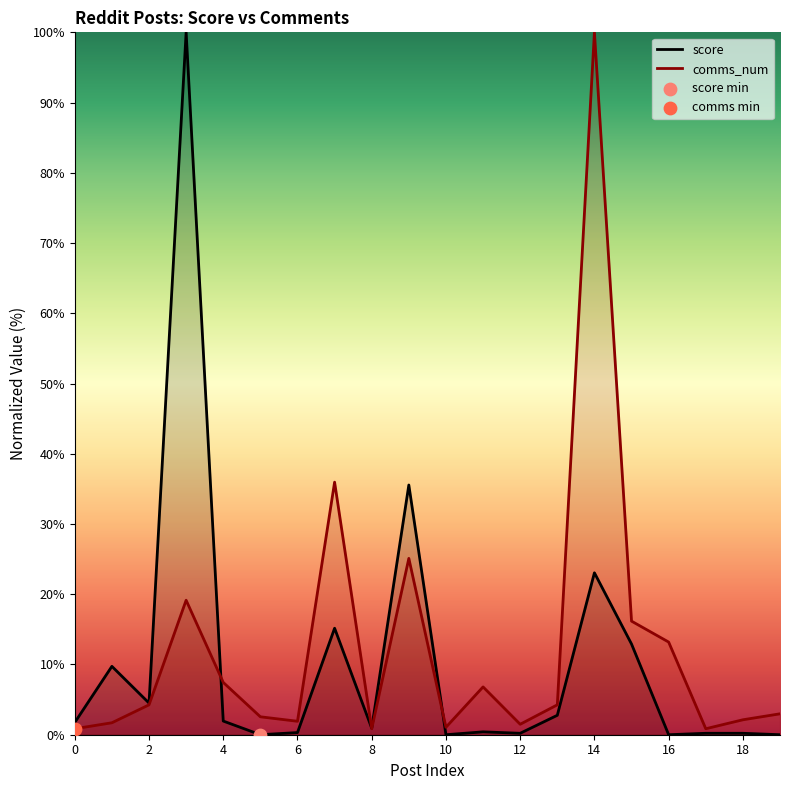

Which series contains the lowest Y value?

score